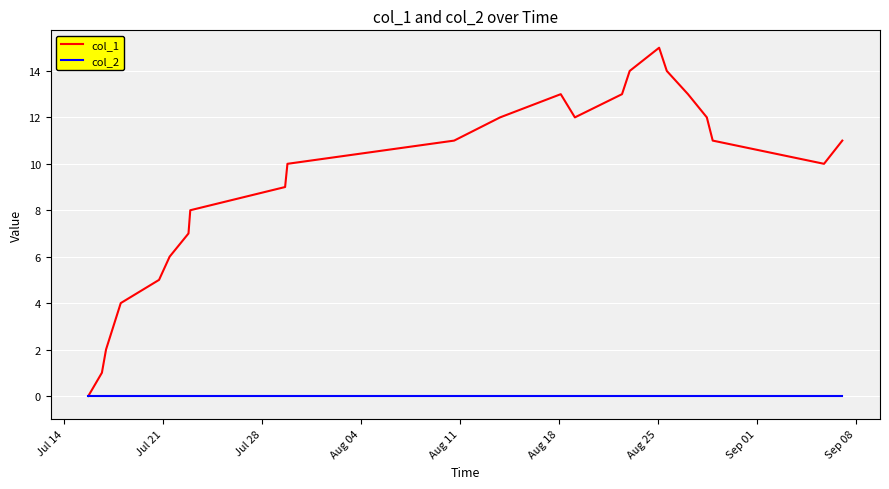

List the series in order of their overall mean, lowest first.

col_2, col_1